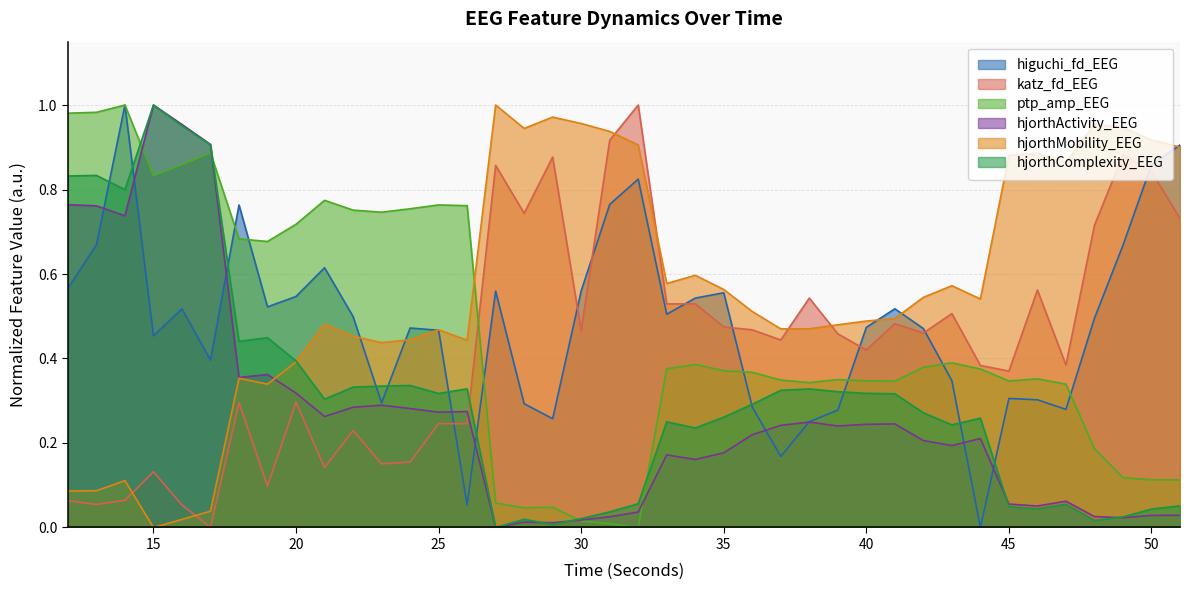

Which series has the widest spread of values?

hjorthActivity_EEG